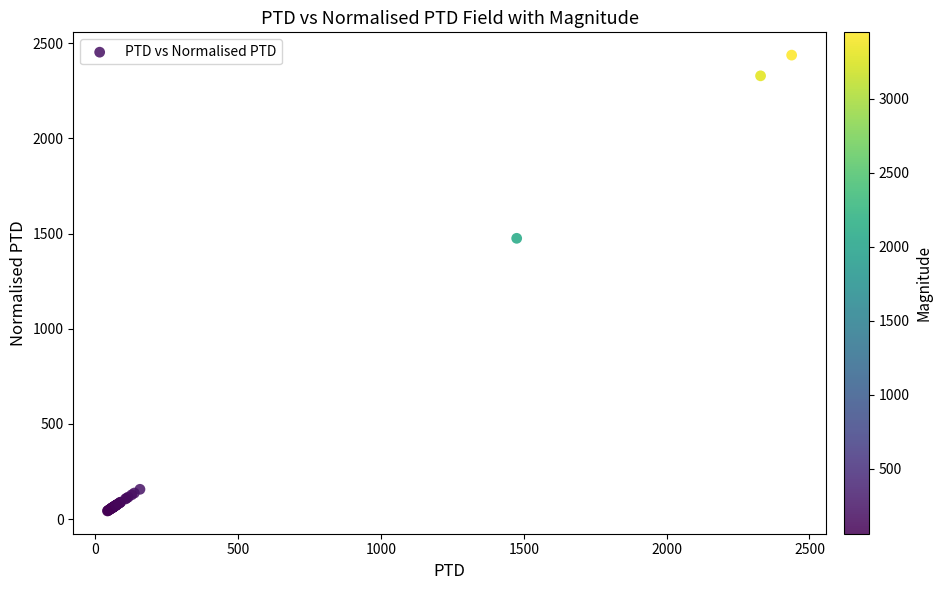

What Y value in the scatter plot is closest to 1240?

1475.2